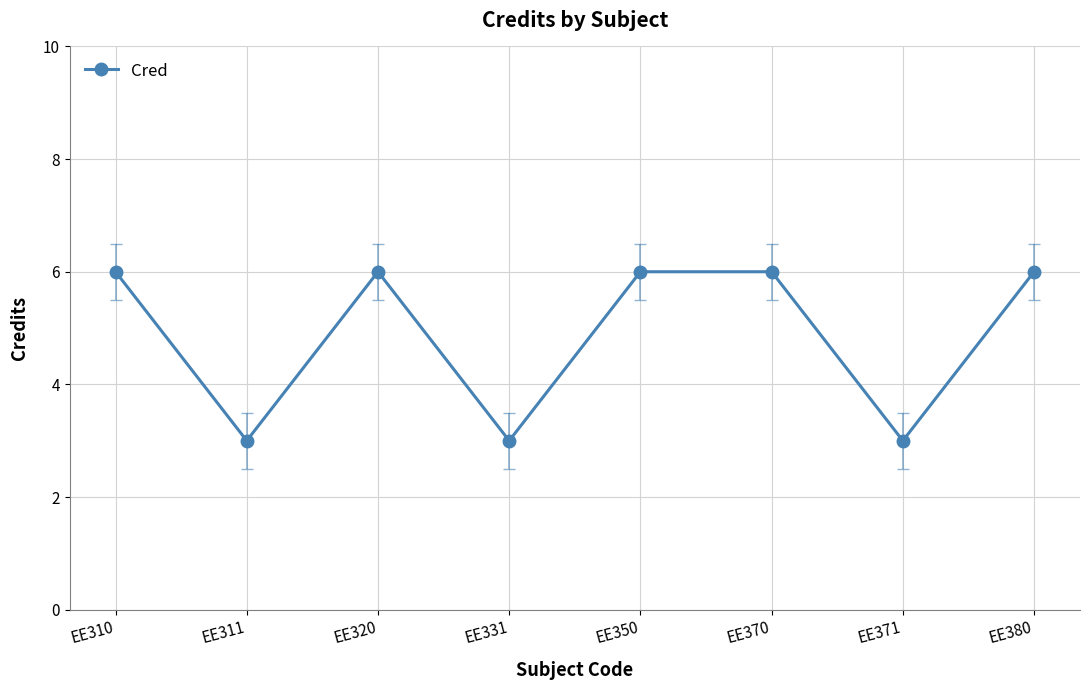

True or false: the data shows 6 at EE320.

True